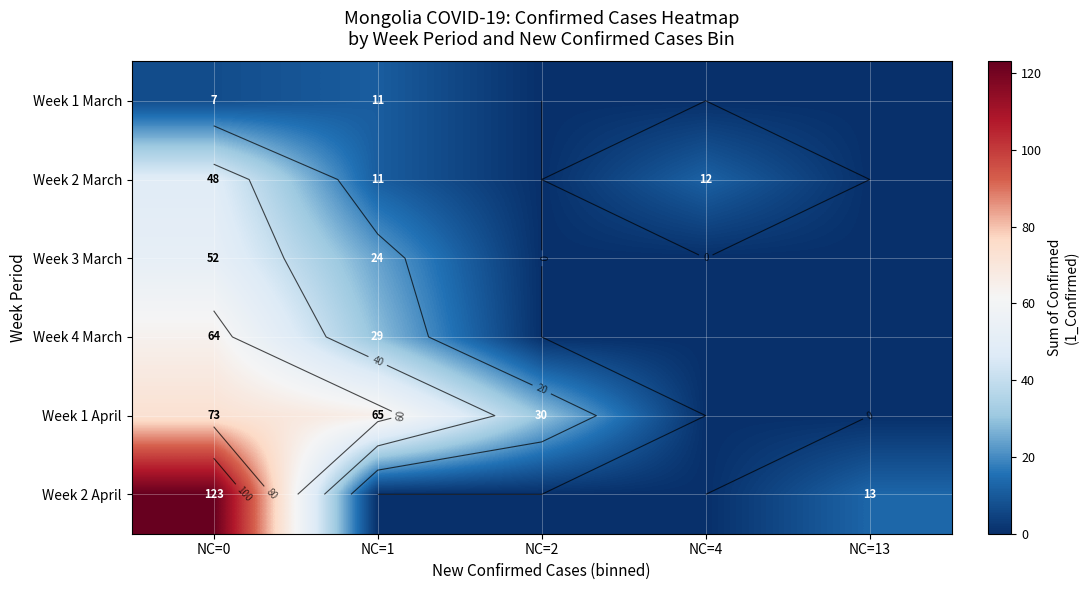

The Week 2 April series shows 4 at NC=13. True or false?

False